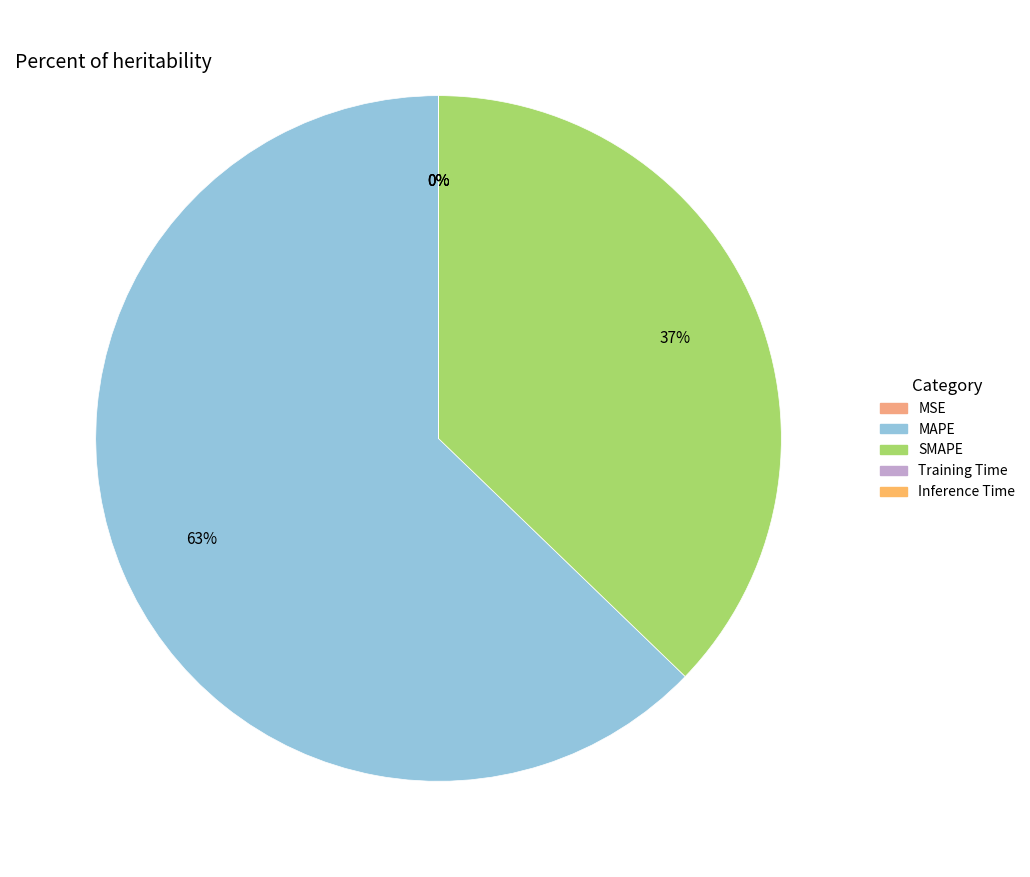

How many segments does this pie chart have?

5